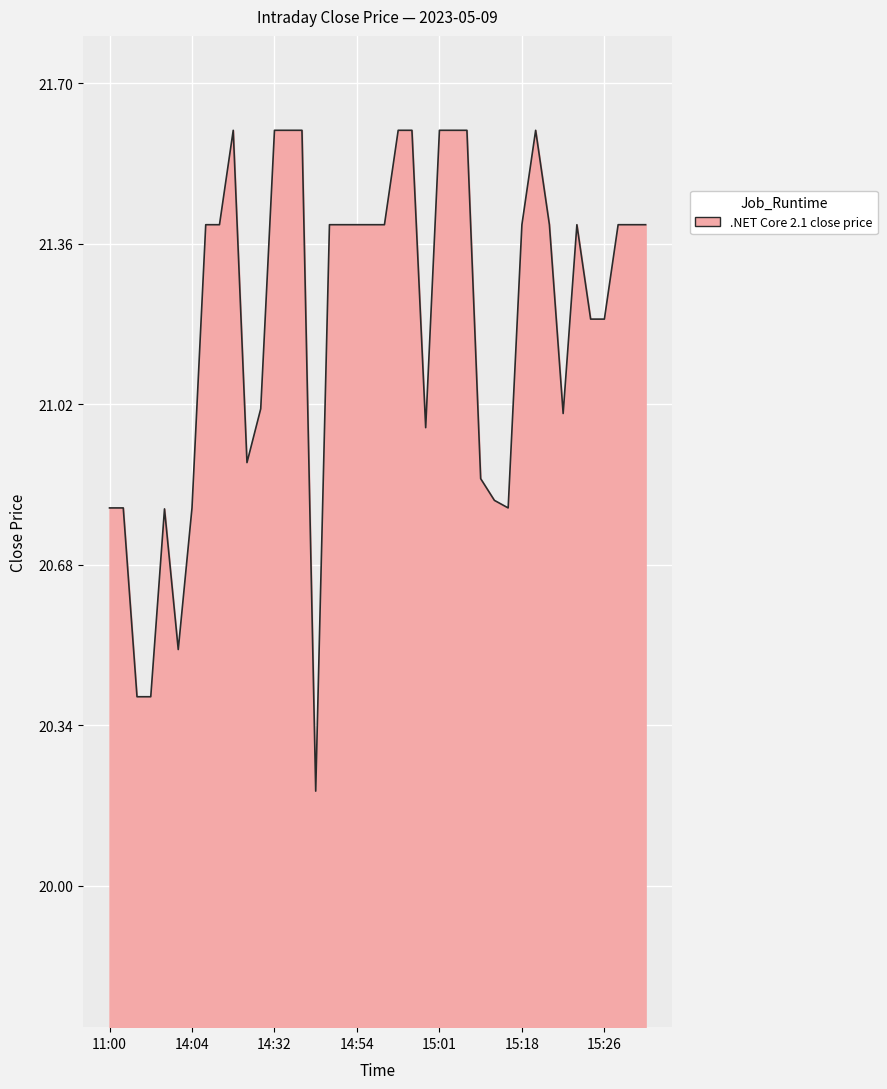

What is the maximum value shown in the chart?

21.6